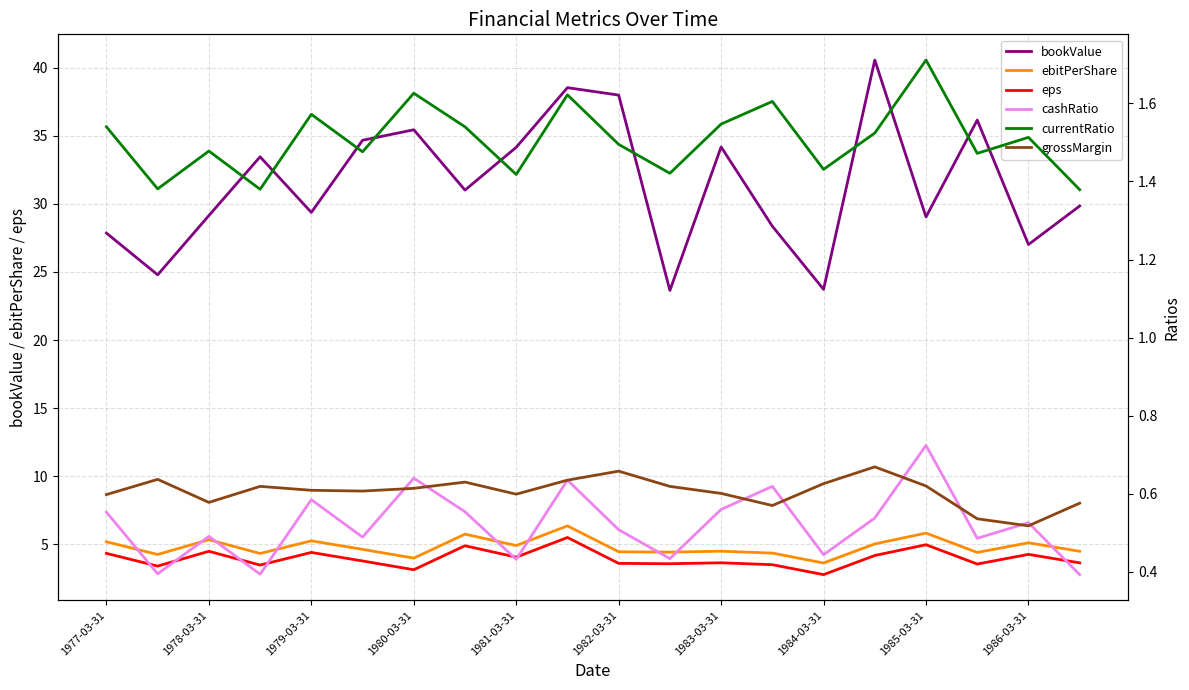

What is the highest value of the grossMargin series?

0.7